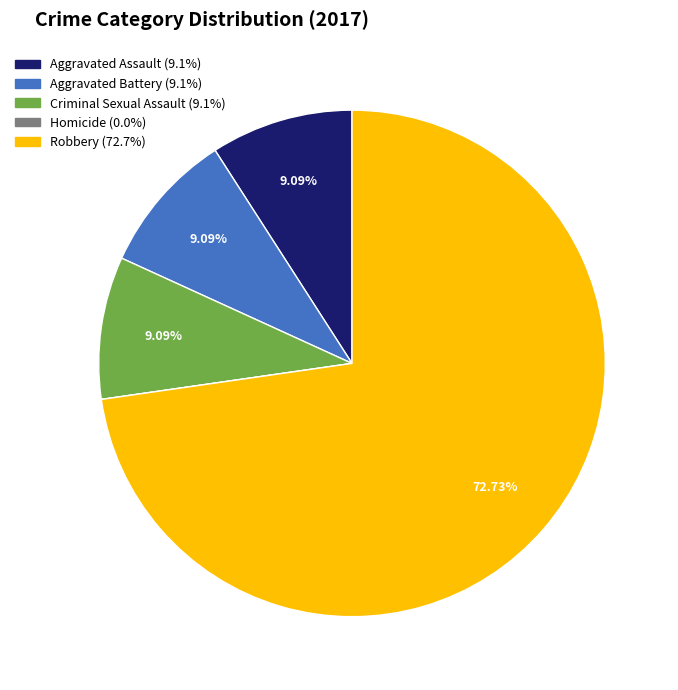

What portion of the pie excludes Aggravated Battery?

90.9%